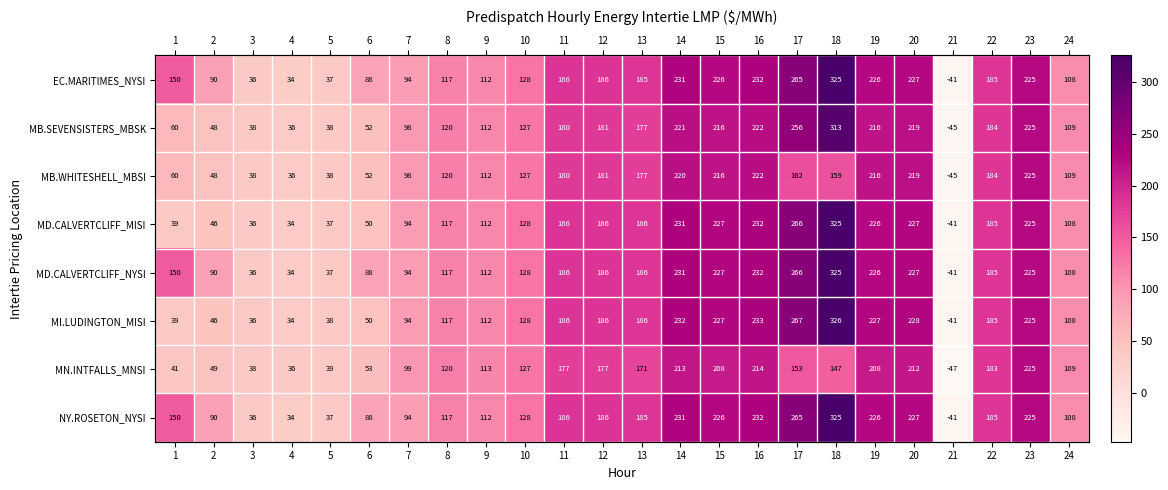

Is the value of MD.CALVERTCLIFF_NYSI at 21 greater than the value of MB.WHITESHELL_MBSI at 12?

No